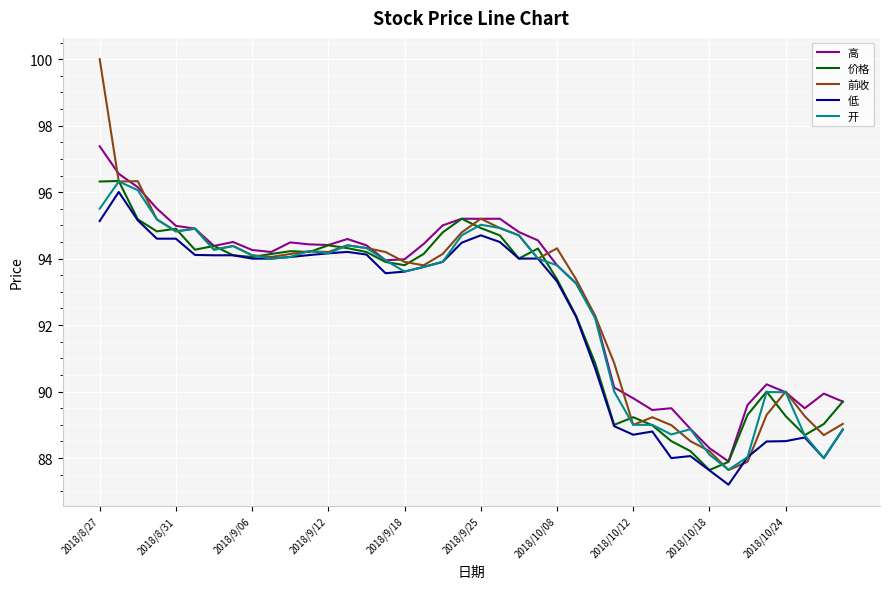

What is the maximum value shown in the chart?

100.0